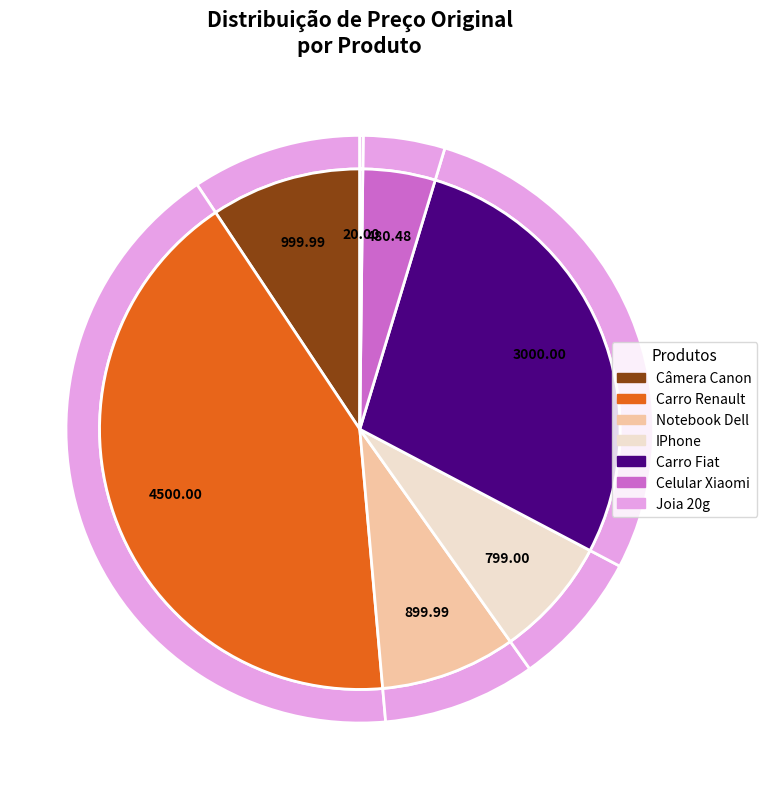

To the nearest percent, what is the difference between the Notebook Dell and Joia 20g slice percentages?

8%